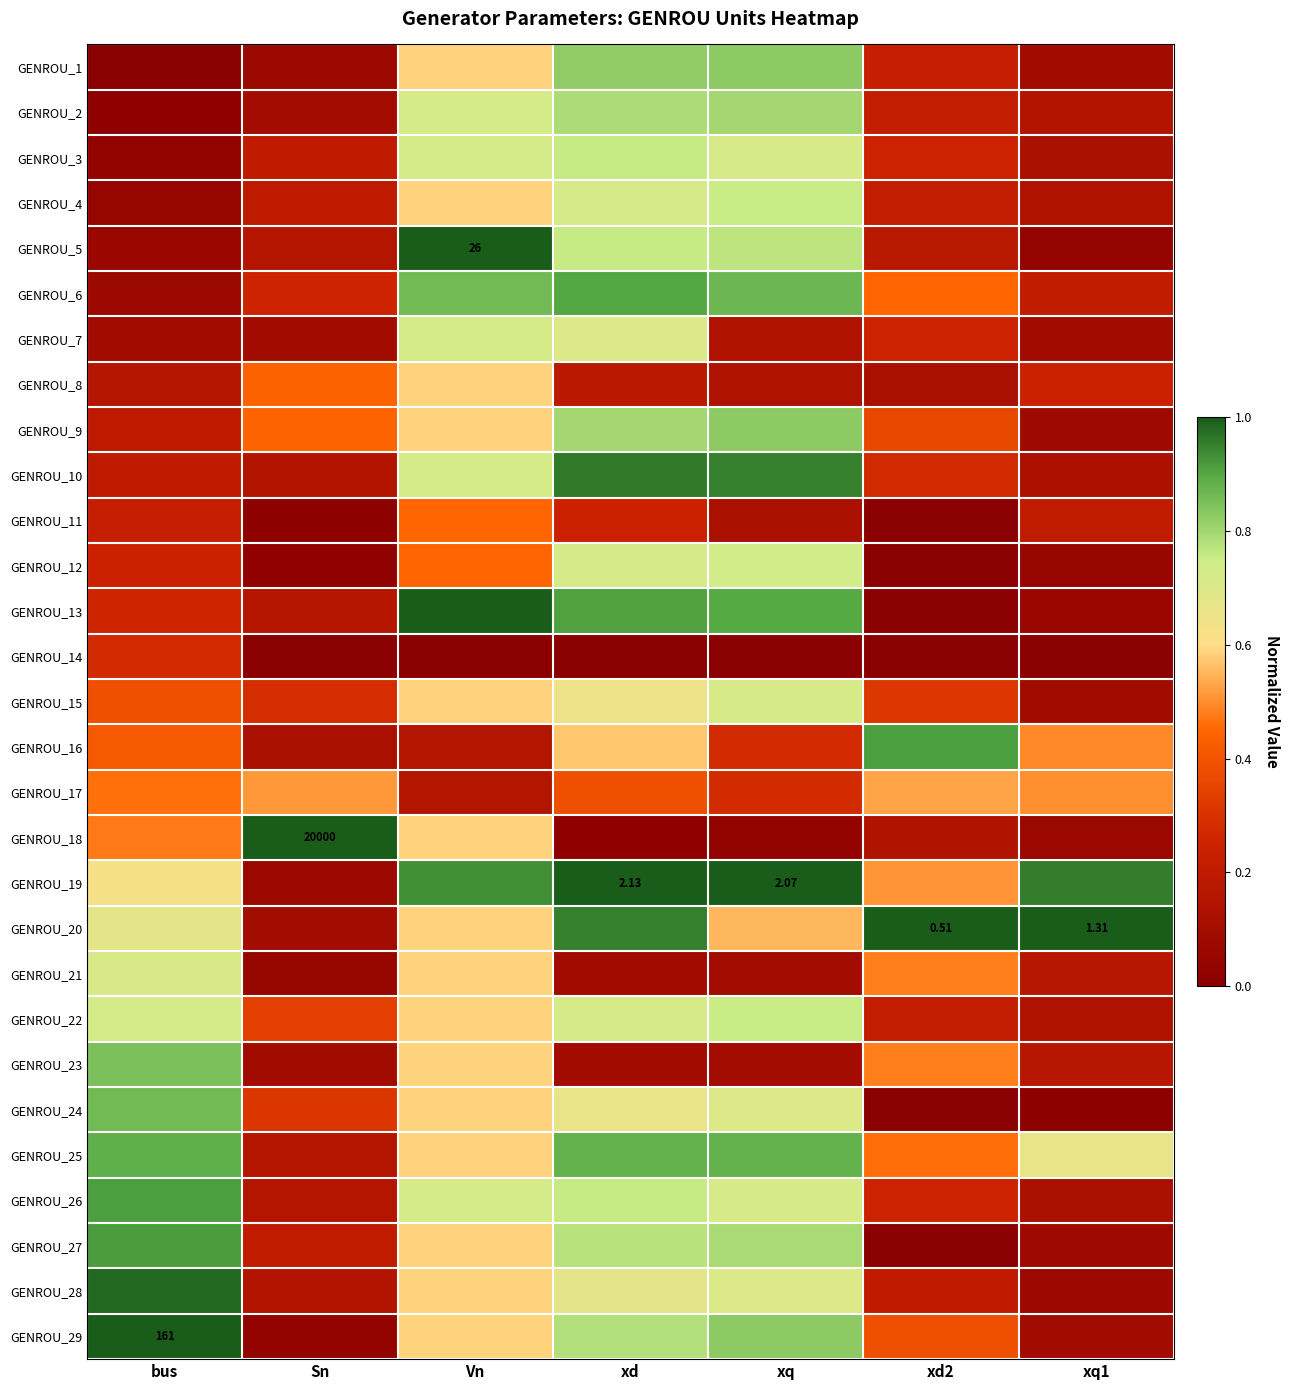

At xq, list the series in order from largest to smallest.

GENROU_19, GENROU_10, GENROU_13, GENROU_25, GENROU_6, GENROU_1, GENROU_9, GENROU_29, GENROU_2, GENROU_27, GENROU_5, GENROU_4, GENROU_22, GENROU_12, GENROU_15, GENROU_3, GENROU_26, GENROU_24, GENROU_28, GENROU_20, GENROU_17, GENROU_16, GENROU_7, GENROU_8, GENROU_11, GENROU_21, GENROU_23, GENROU_18, GENROU_14